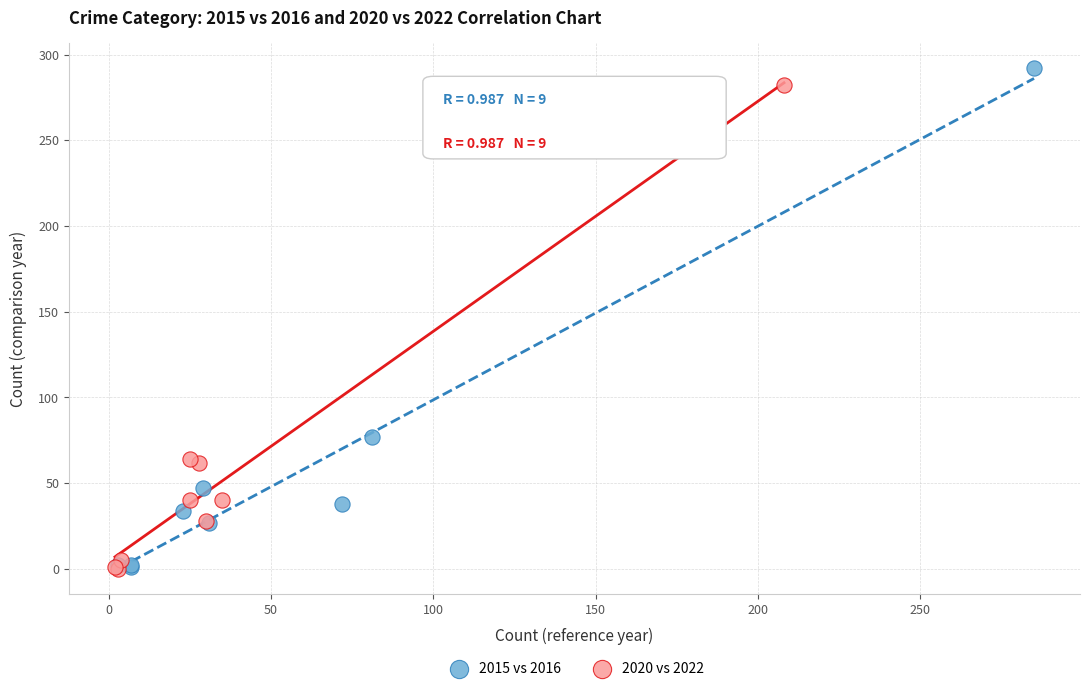

What are all the series names shown in the legend?

2015 vs 2016, 2020 vs 2022